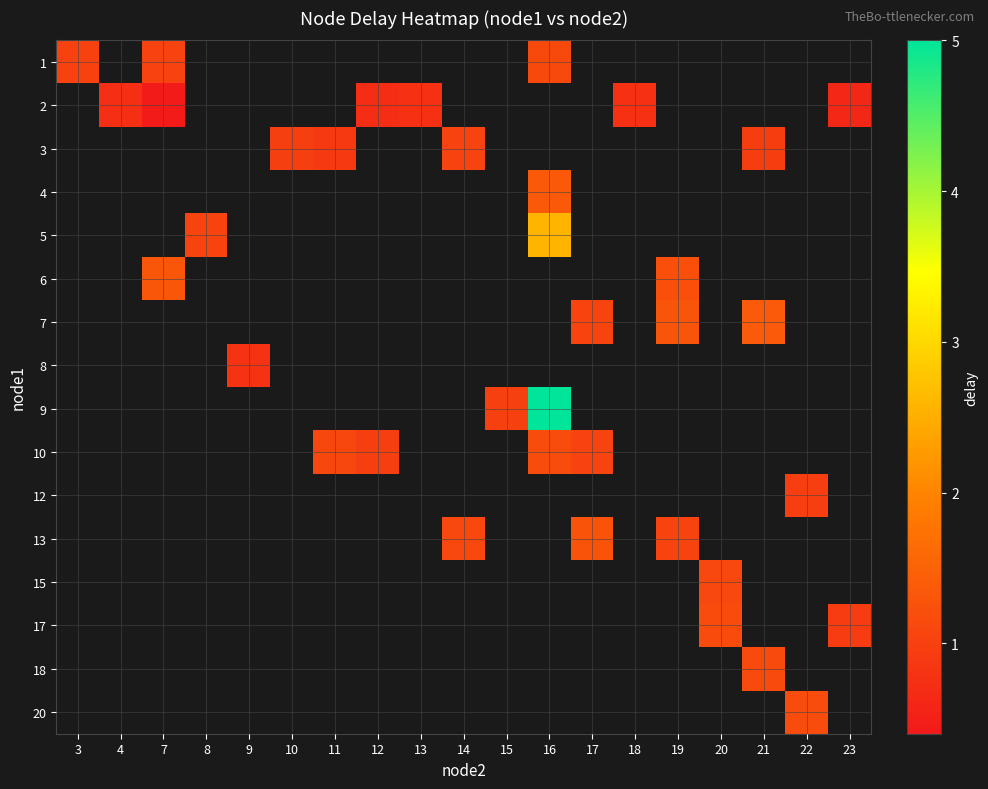

At 4, list the series in order from smallest to largest.

1, 2, 3, 4, 5, 6, 7, 8, 9, 10, 12, 13, 15, 17, 18, 20